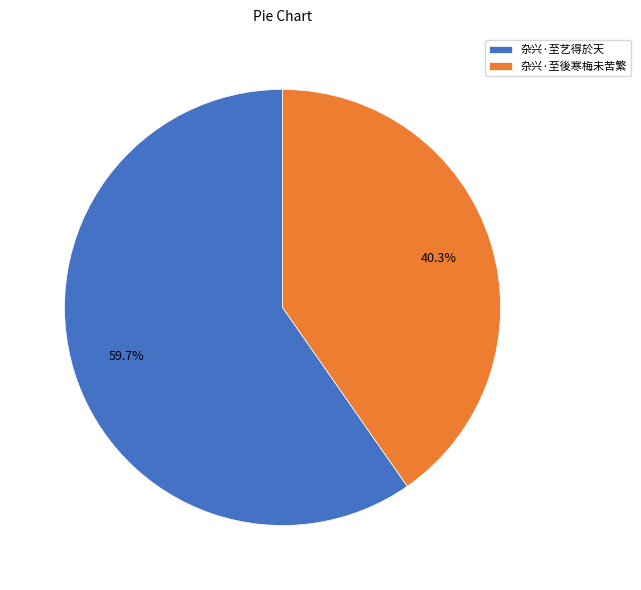

Combined, do 杂兴·至艺得於天 and 杂兴·至後寒梅未苦繁 account for over 50%?

Yes